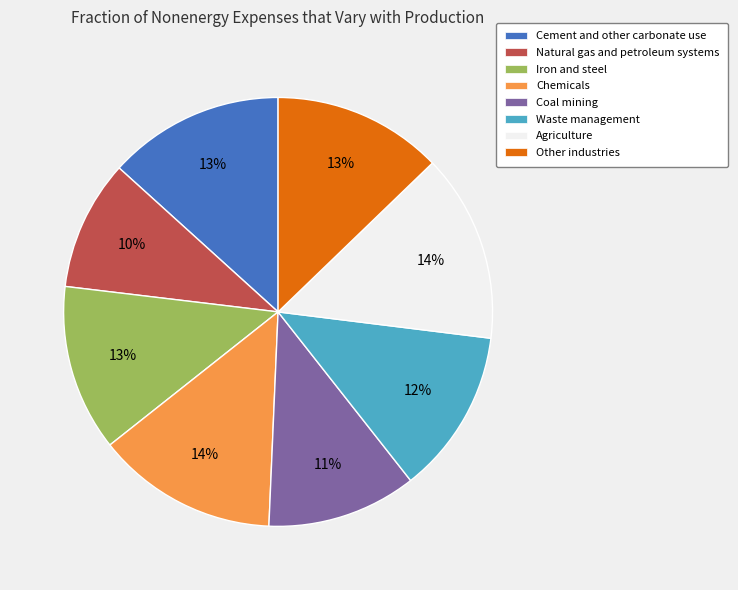

Is it true that Waste management is 12% of the pie?

True